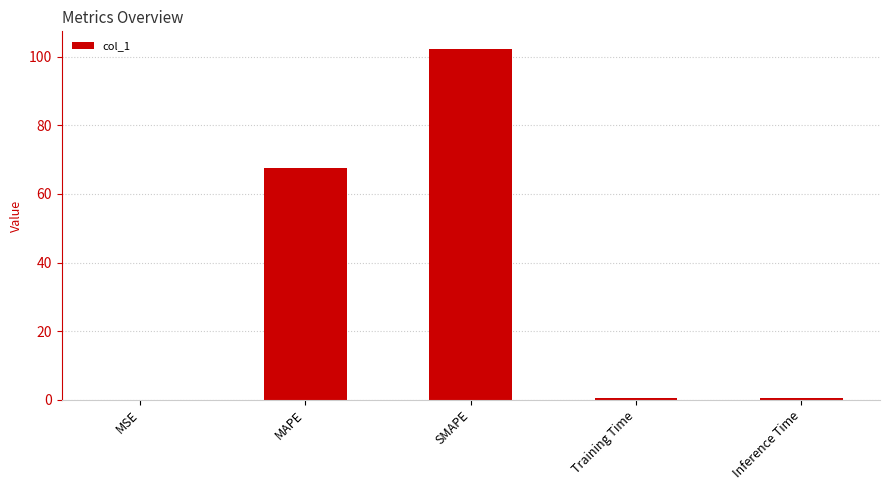

What is the greatest value displayed?

102.4